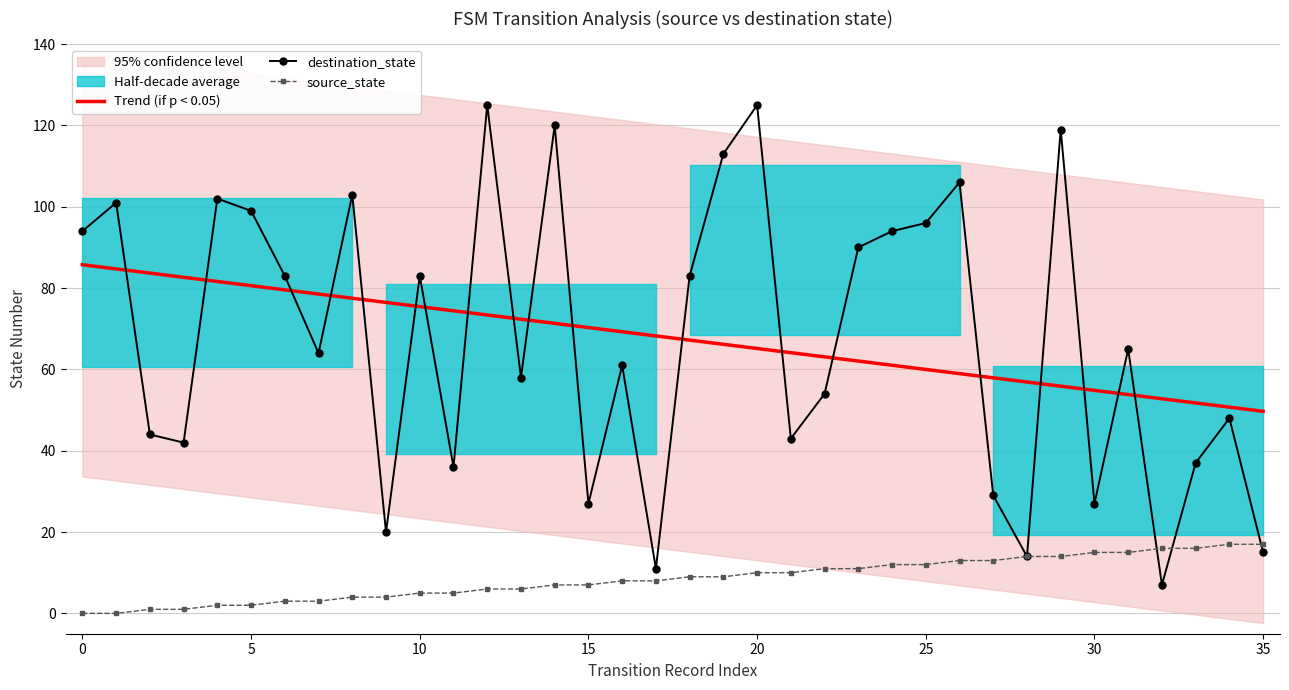

What is the highest value of the Trend (if p < 0.05) series?

85.7